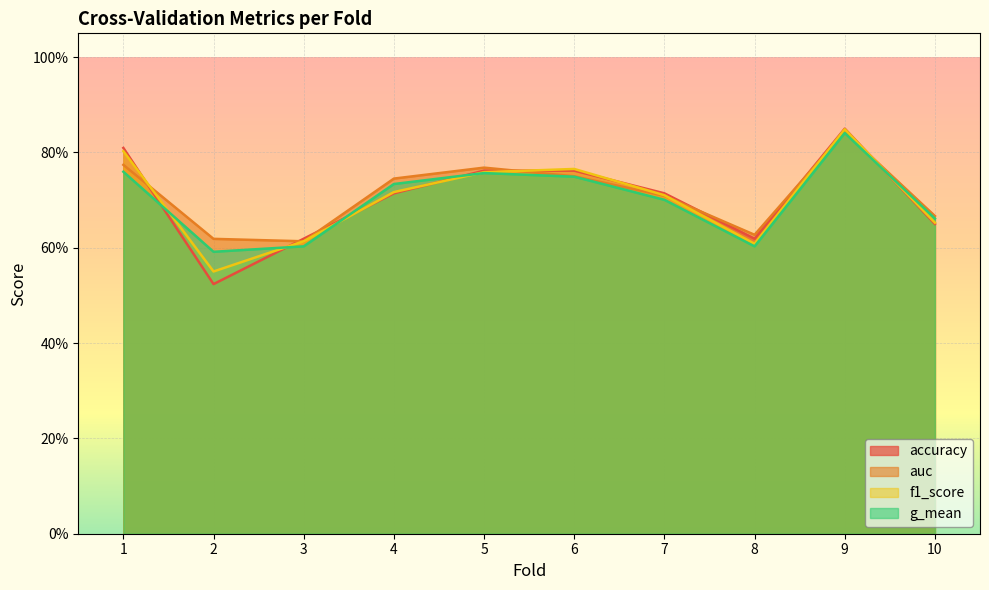

List the labels in order of f1_score value, largest first.

9, 1, 6, 5, 4, 7, 10, 3, 8, 2